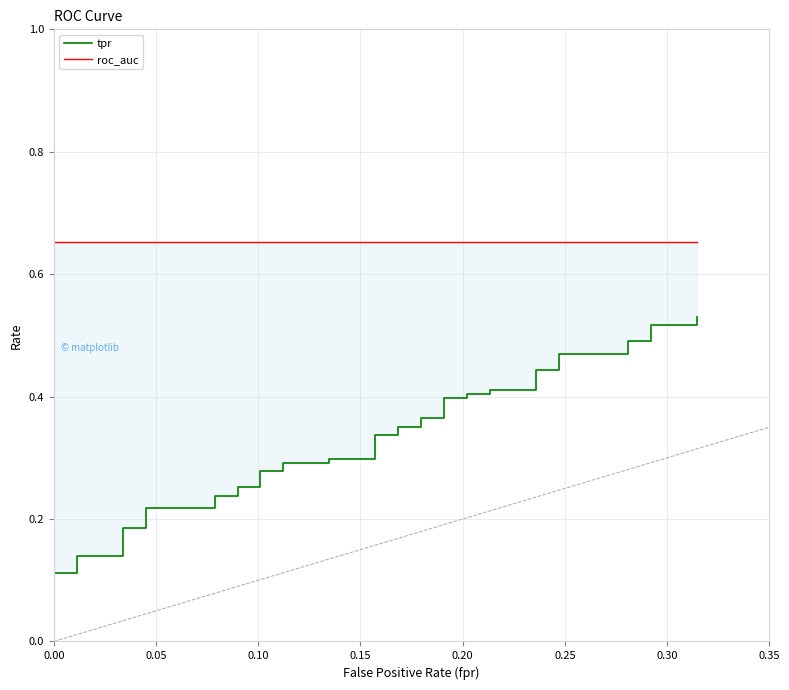

Count the number of categories in the chart.

40